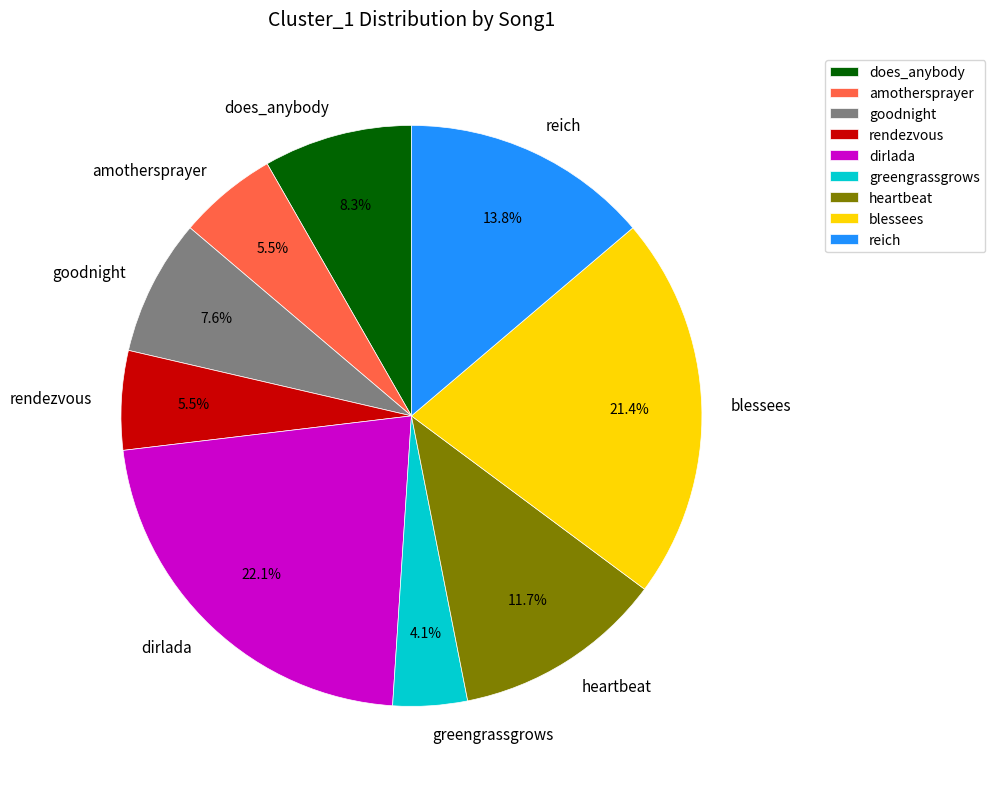

Is there any slice that represents more than half of the pie?

No